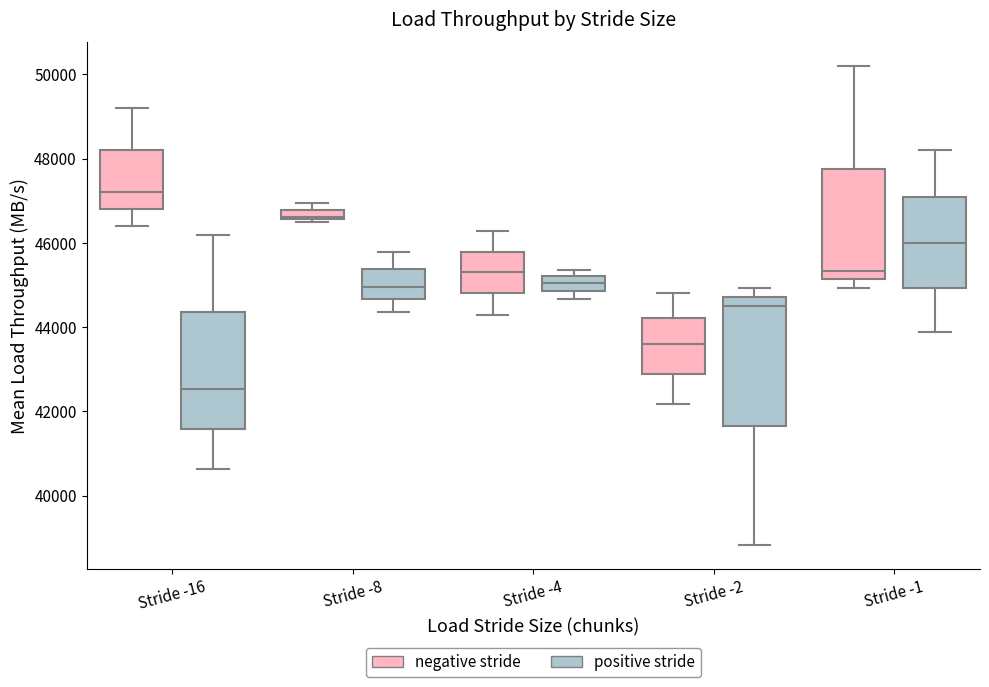

Which box's median line is the highest?

Stride -16 (negative stride)